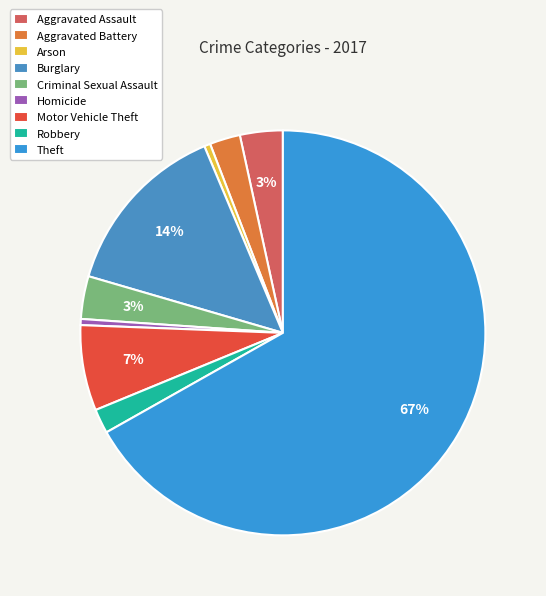

The Burglary slice represents 29% of the pie. True or false?

False